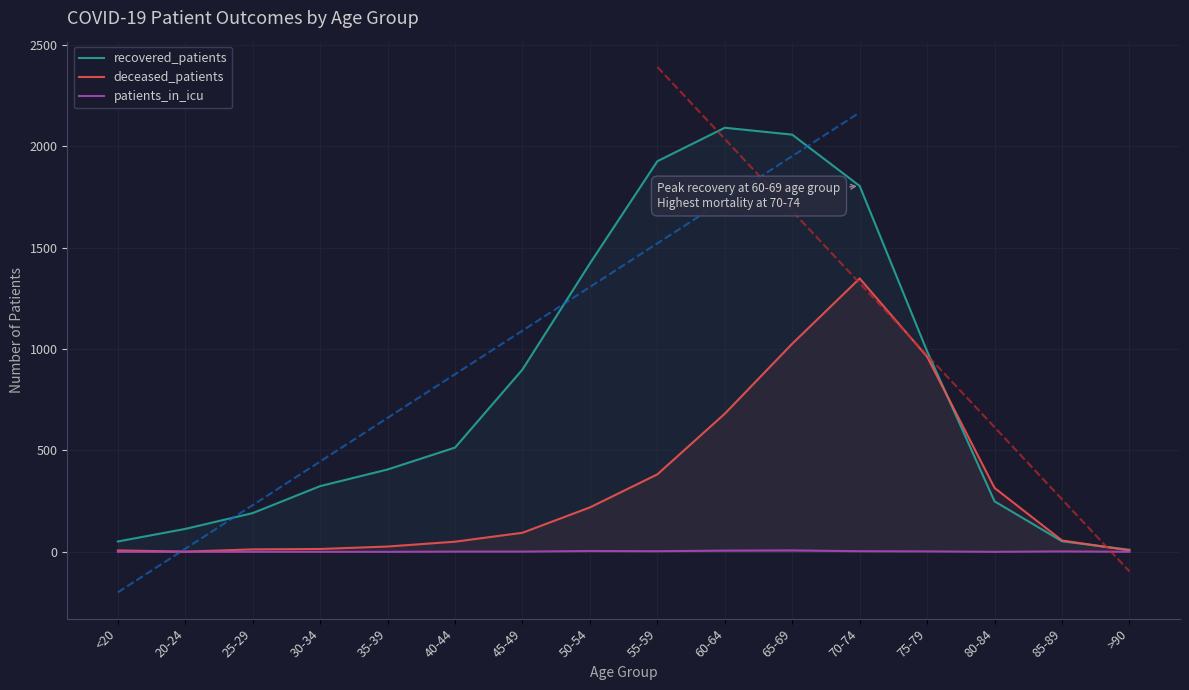

What is the sum of the deceased_patients values at 70-74 and 30-34?

1362